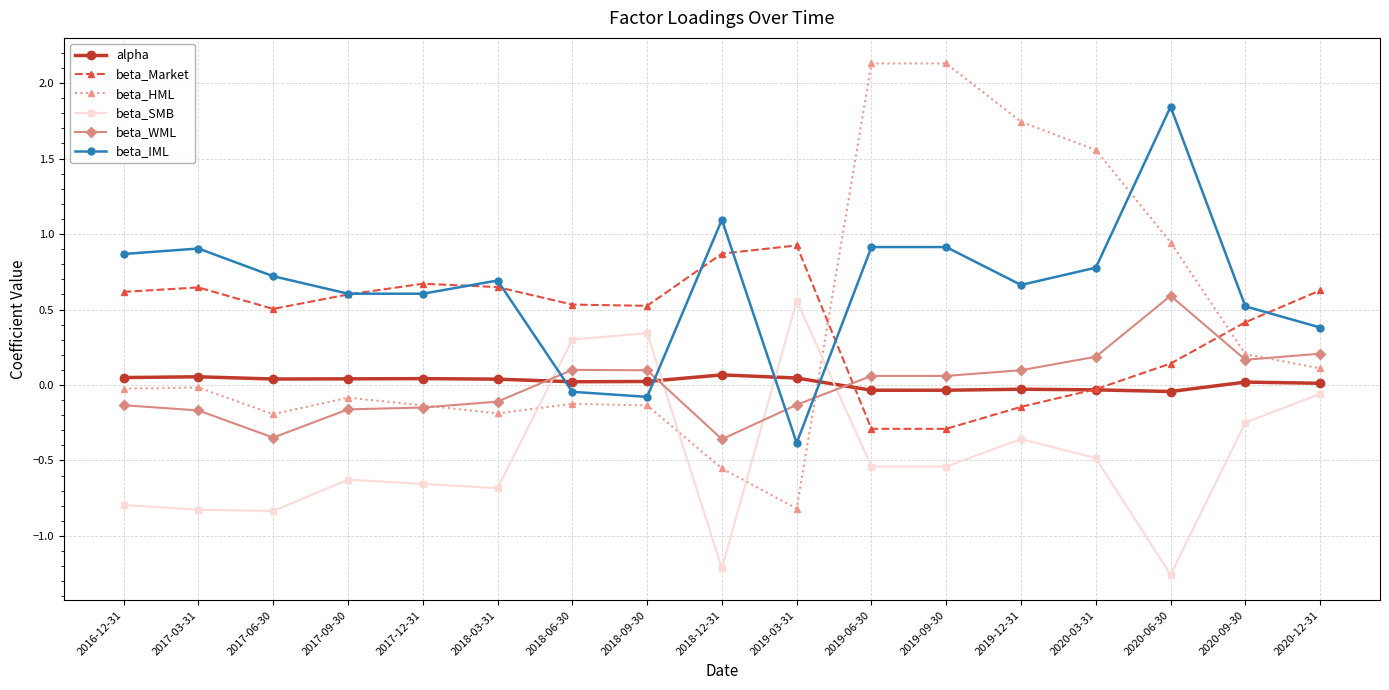

The beta_Market series shows 0.2 at 2020-09-30. True or false?

False